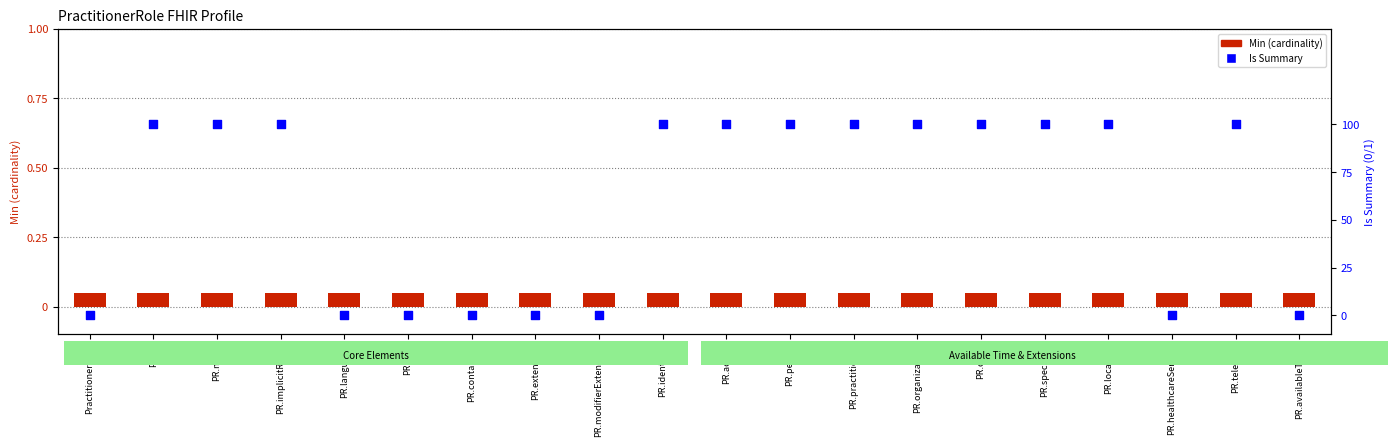

At which category is the sum across all series the highest?

PR.id